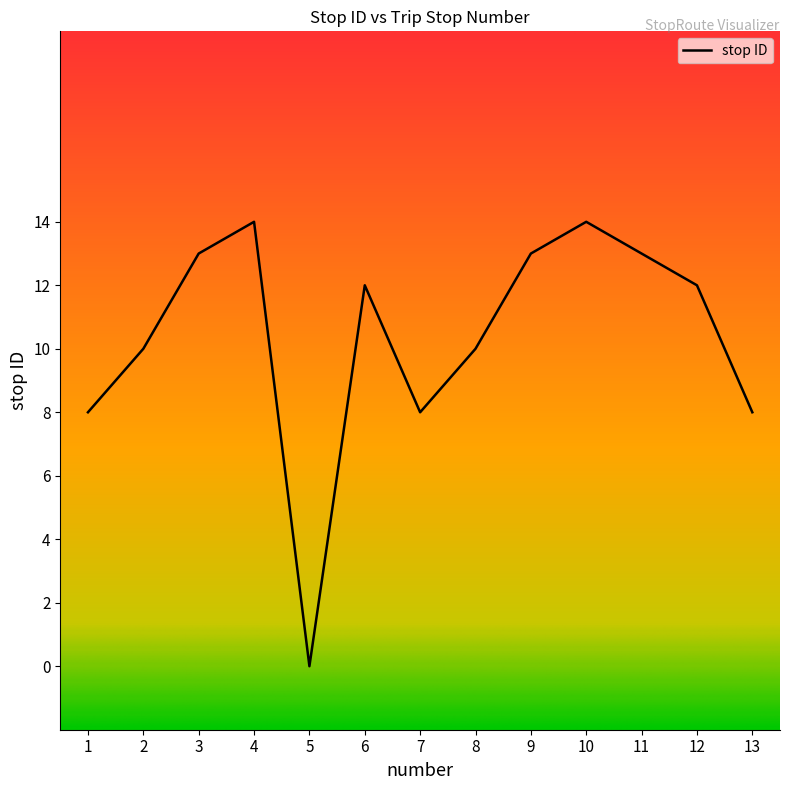

What is the difference between the second highest and second lowest values?

6